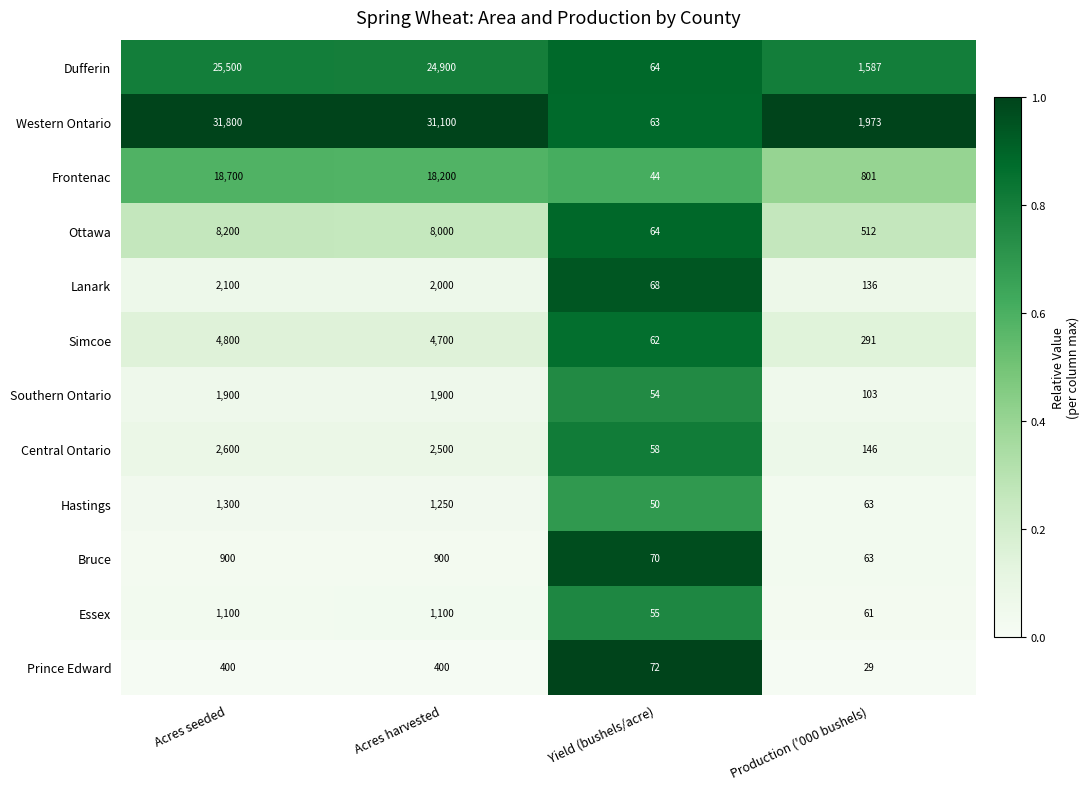

True or false: Hastings has a value of 92 at Production ('000 bushels).

False